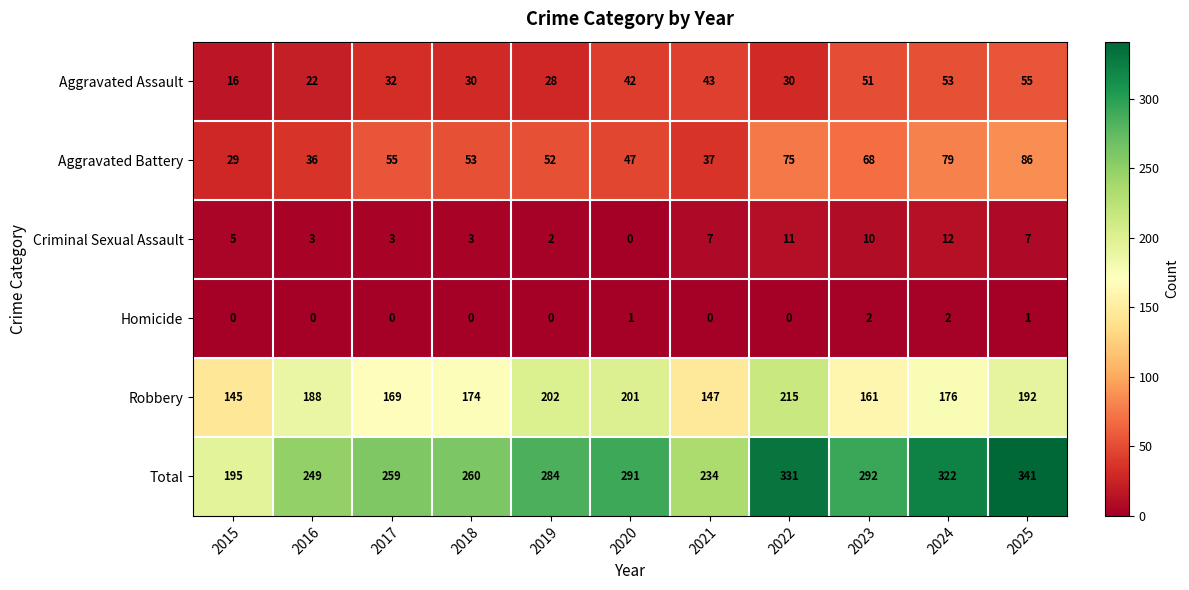

How many distinct data groups are displayed?

6